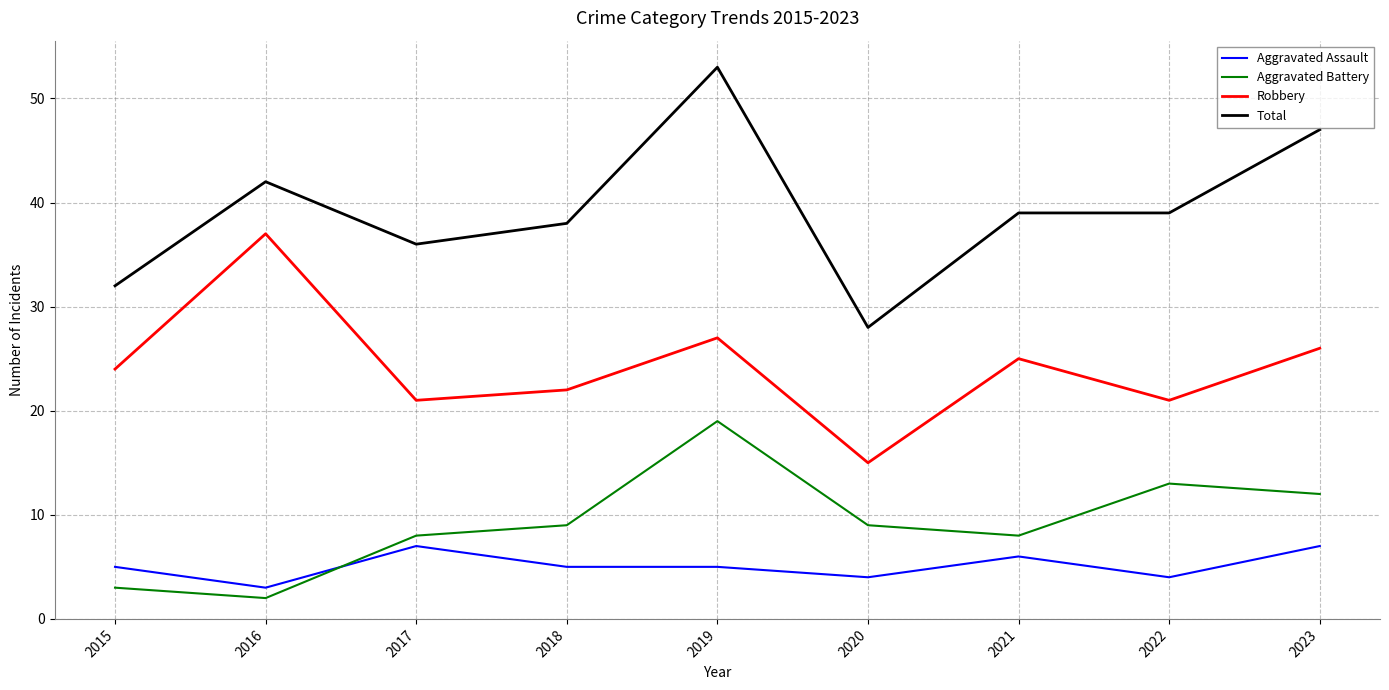

At which label does Total first exceed 39?

2016